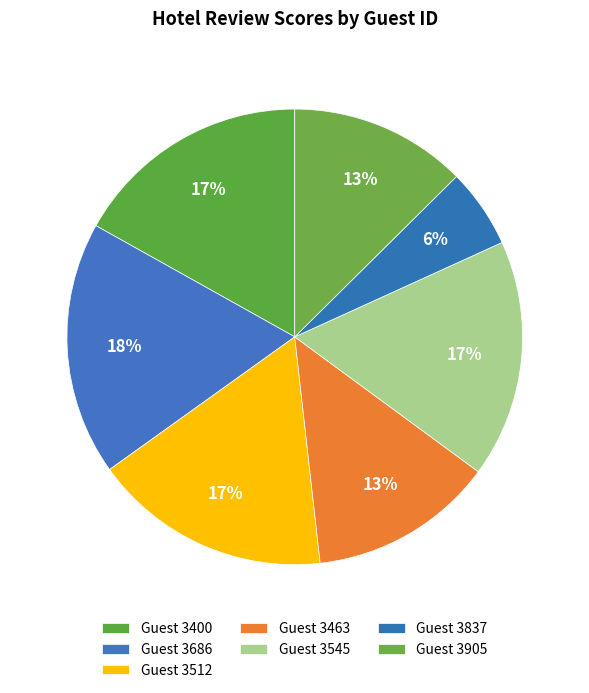

How many slices are in this pie chart?

7